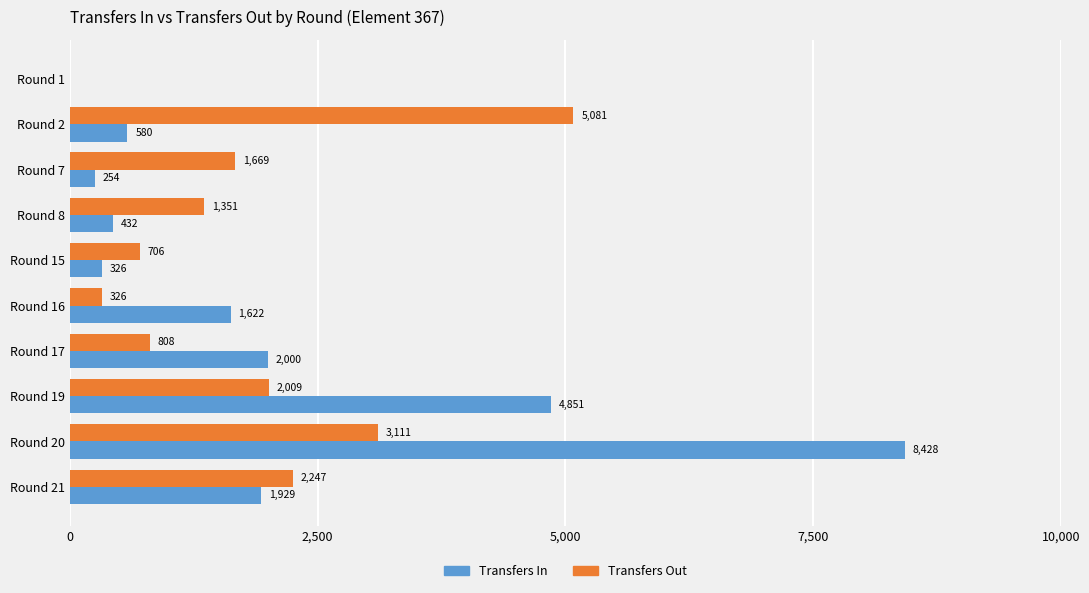

What is the maximum value shown in the chart?

8428